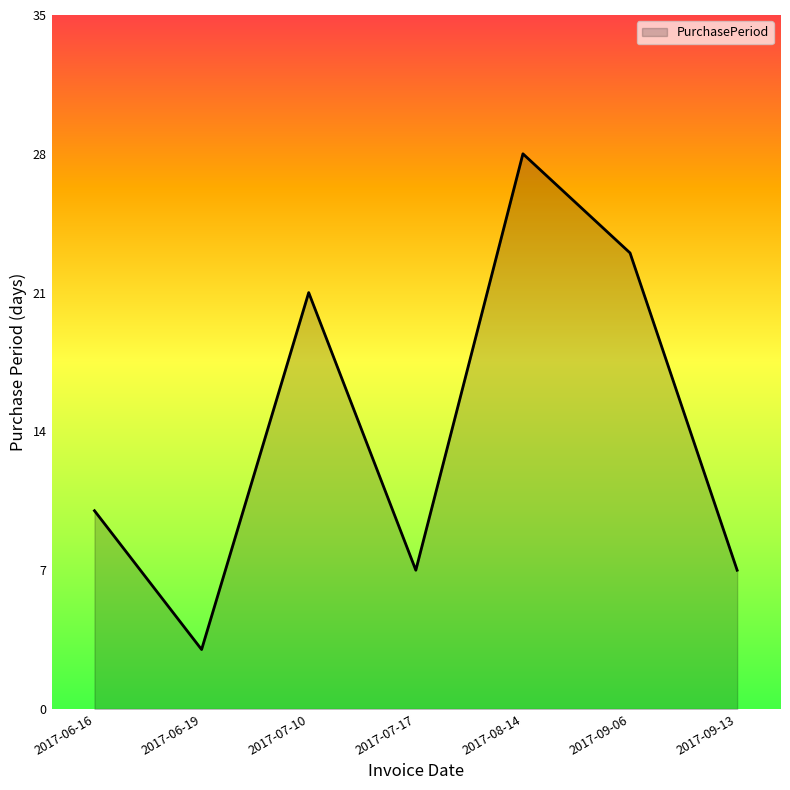

What is the change in value from 2017-06-19 to 2017-09-13?

+4